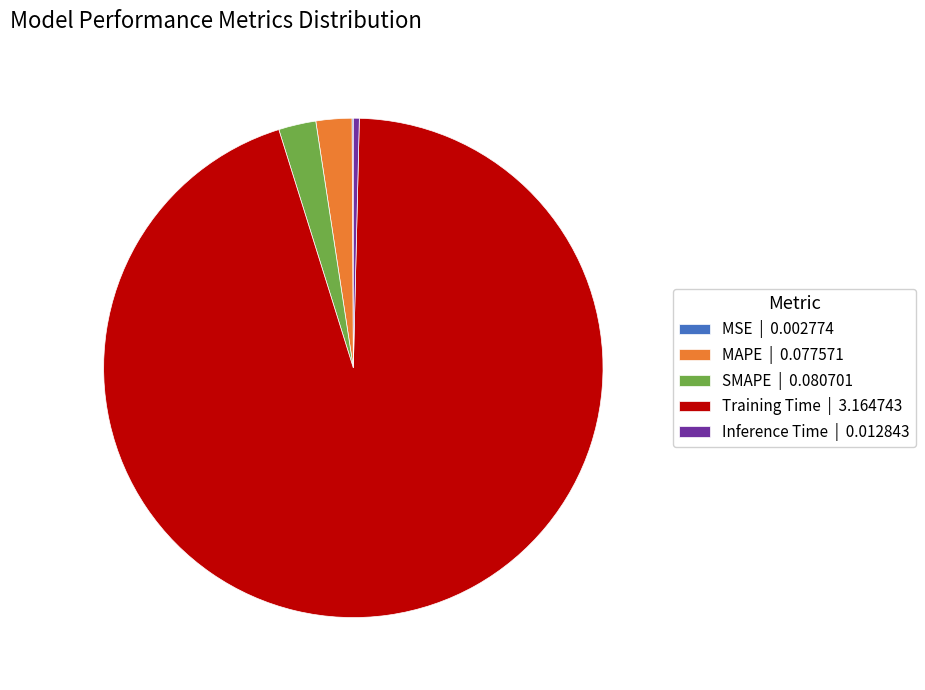

Is there any slice that represents more than half of the pie?

Yes